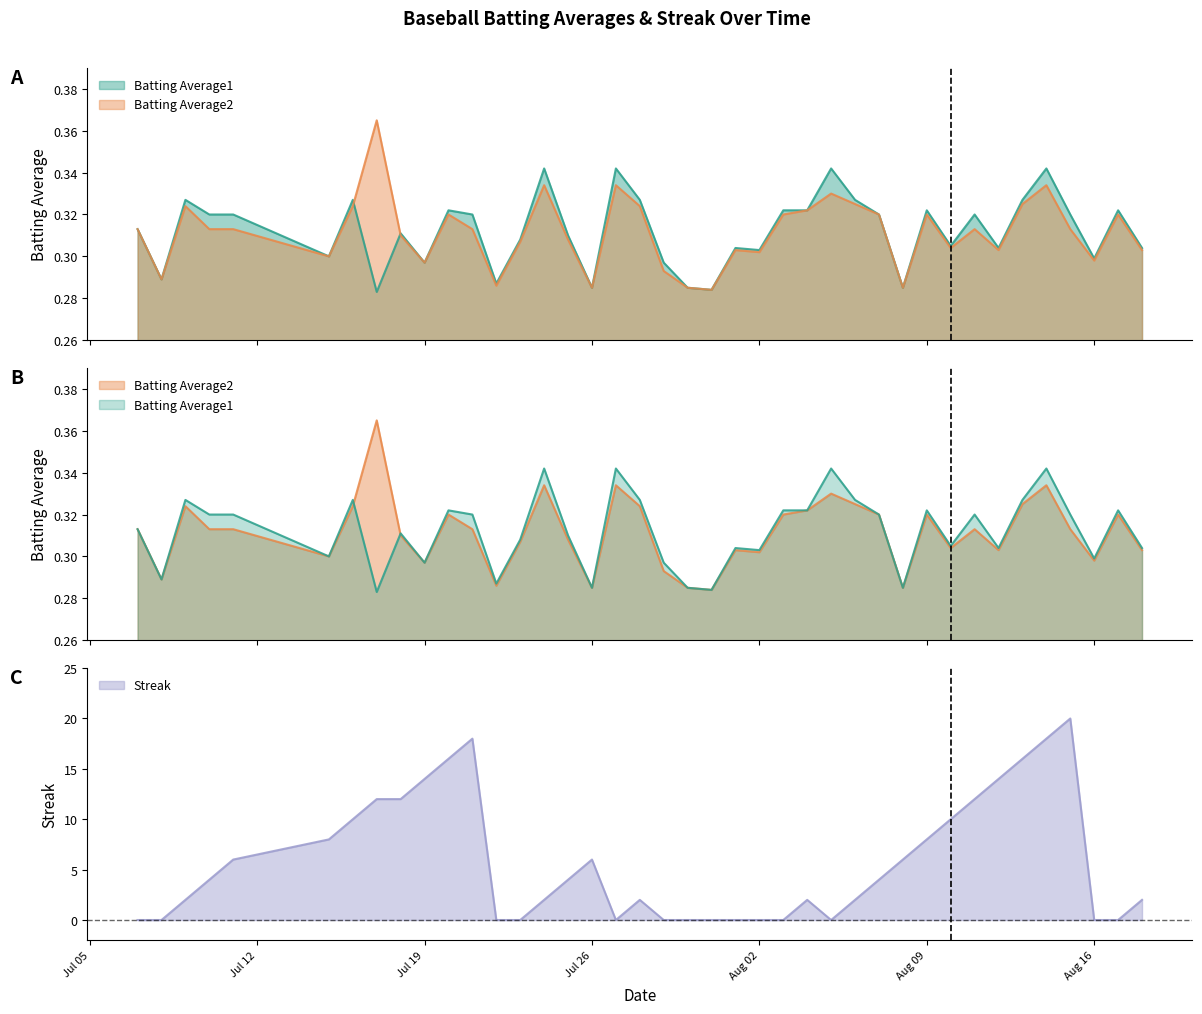

Count the number of data series in this chart.

3